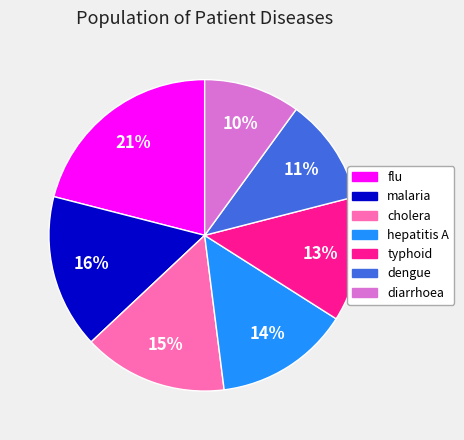

Is it true that typhoid is 19% of the pie?

False